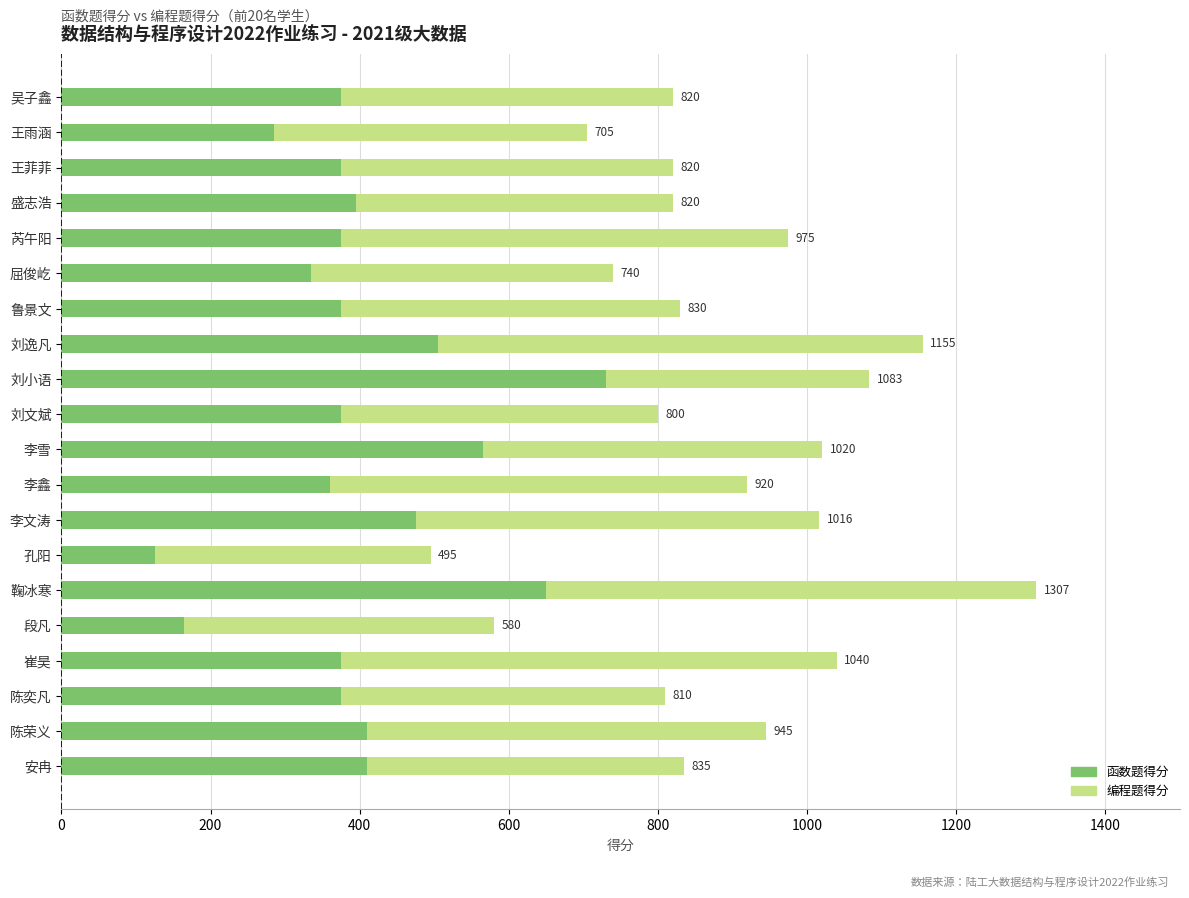

What are all the series names shown in the legend?

函数题得分, 编程题得分